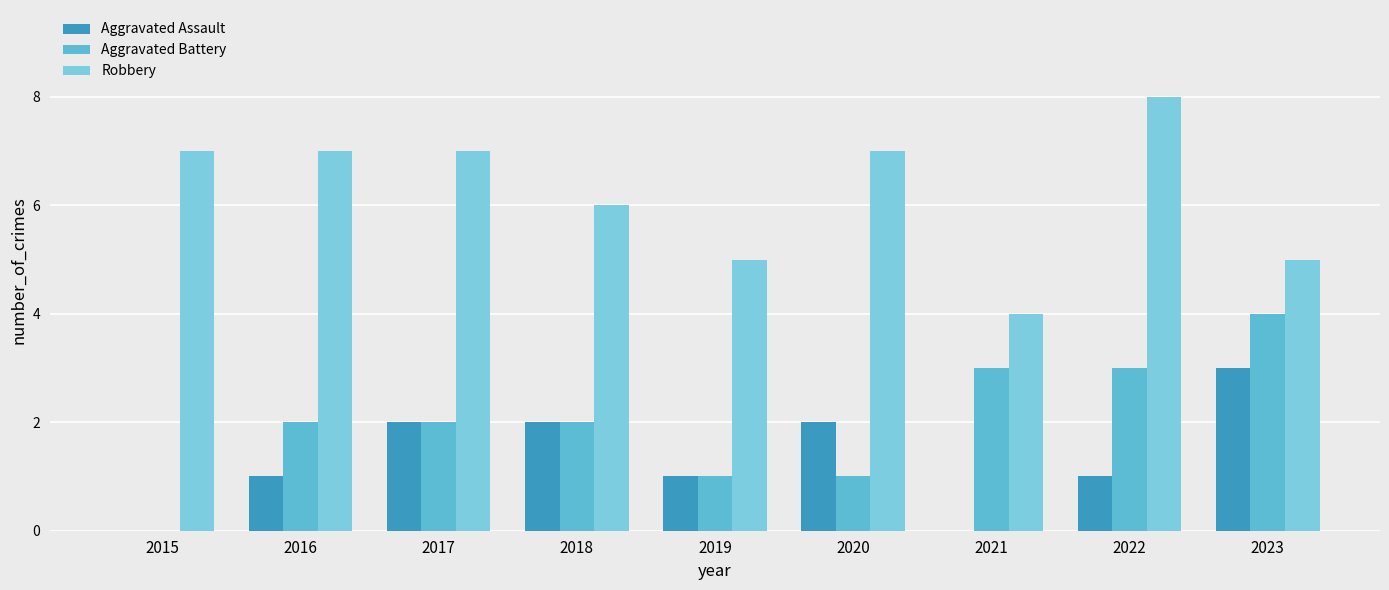

Which series has the largest total across all categories?

Robbery